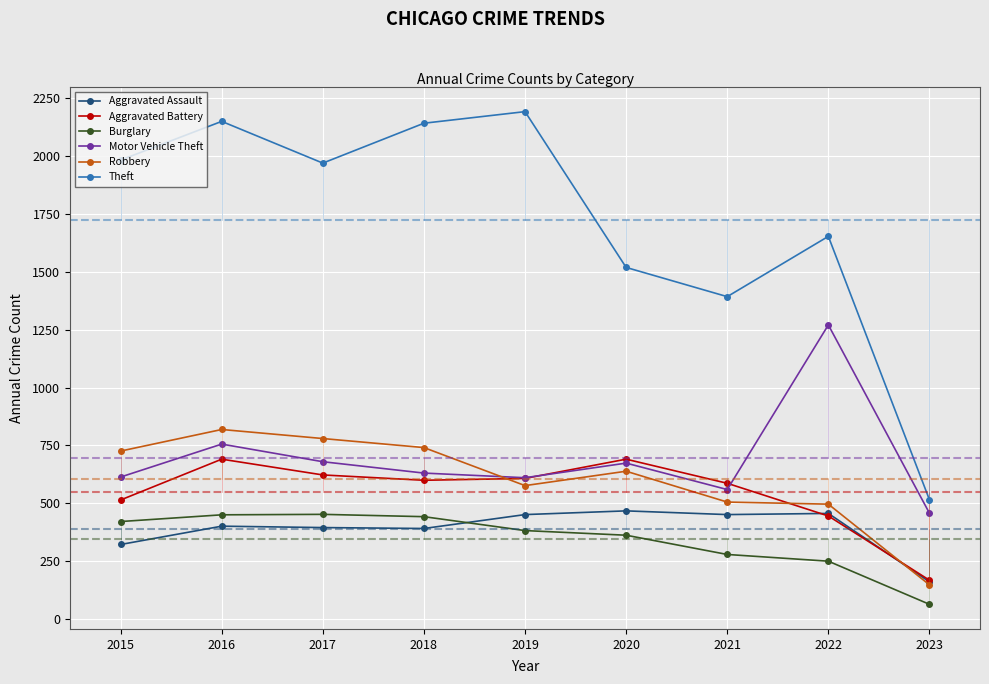

Which series changed the most between 2019 and 2023?

Theft